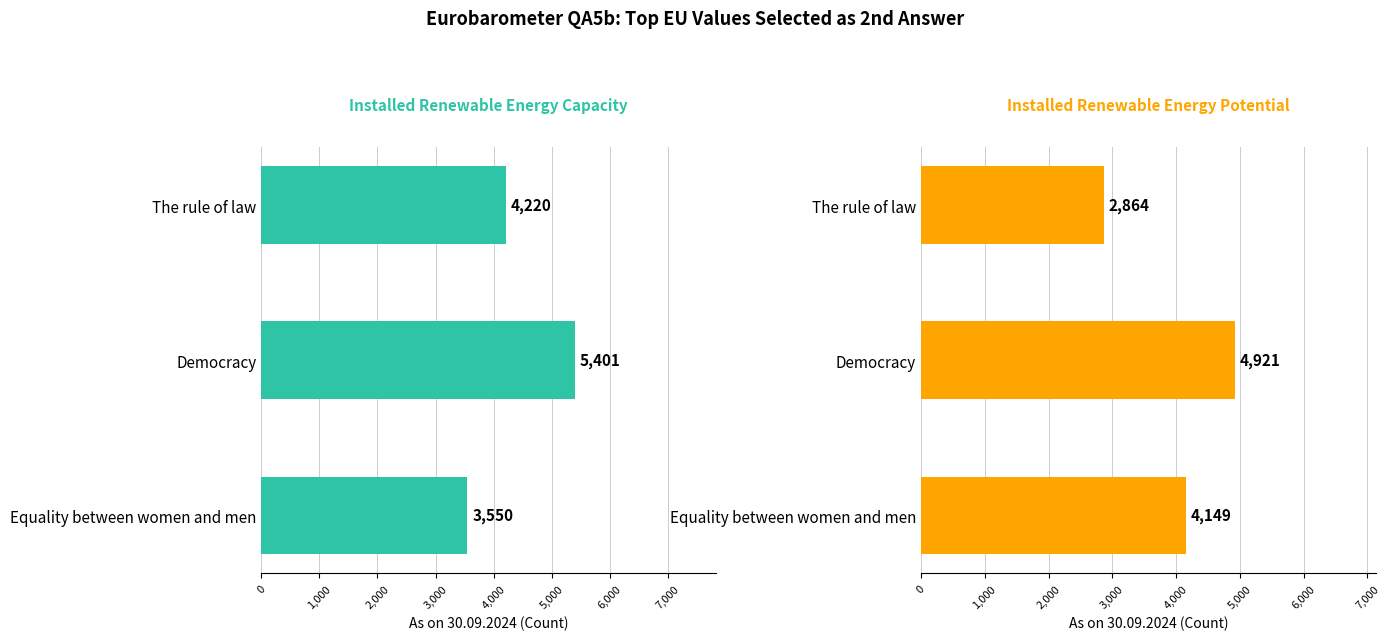

The Installed Renewable Energy Potential series shows 1167 at The rule of law. True or false?

False